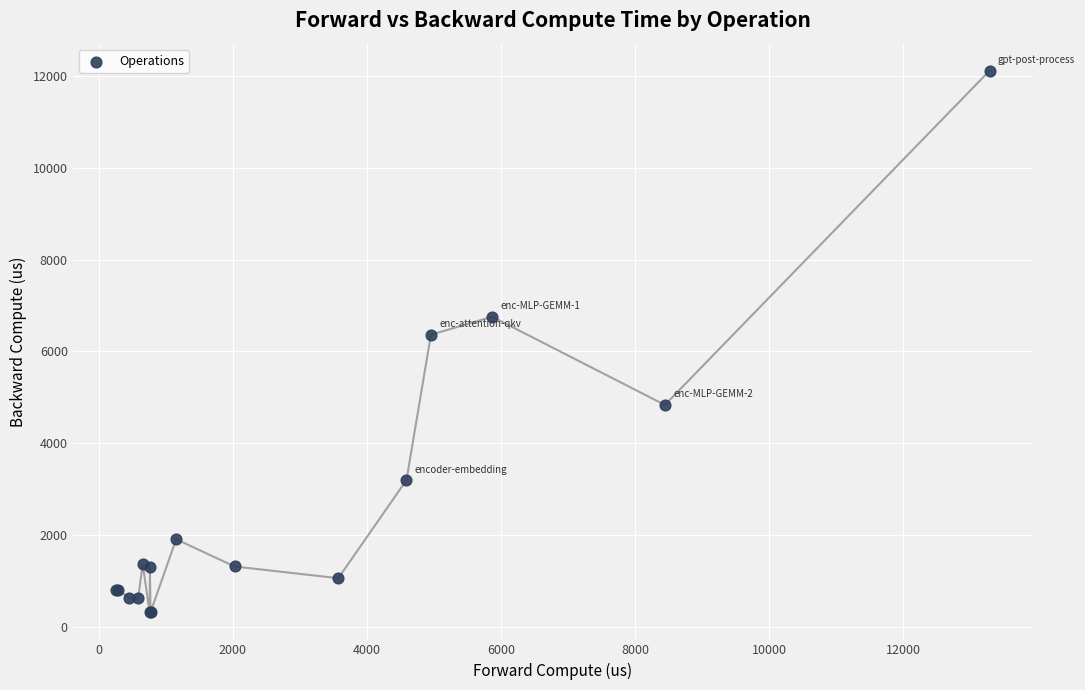

What Y value in the scatter plot is closest to 6214?

6363.0